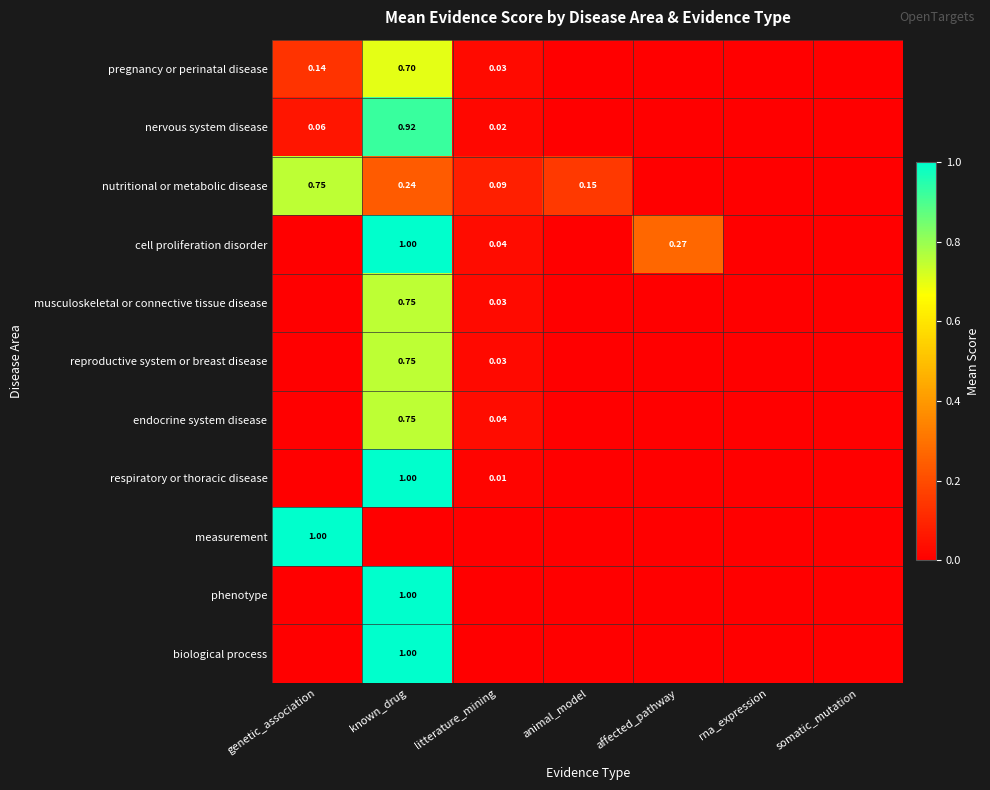

Is the value of pregnancy or perinatal disease at litterature_mining greater than the value of respiratory or thoracic disease at litterature_mining?

Yes